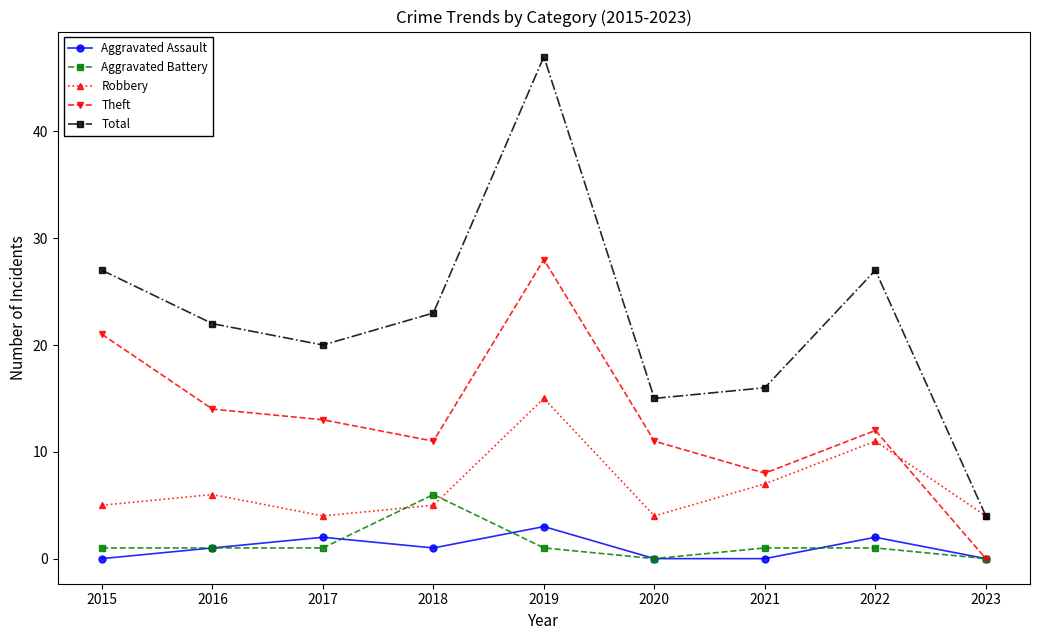

True or false: Aggravated Assault and Total intersect in this chart.

False